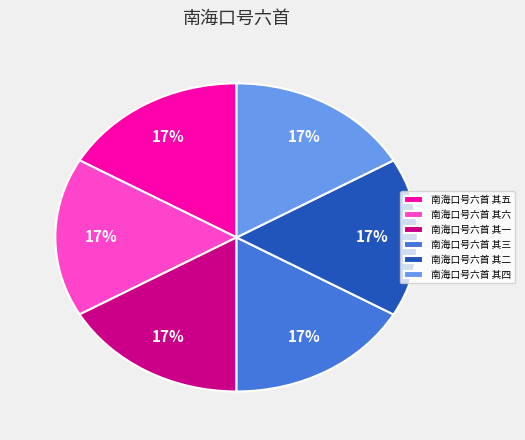

Does any single category account for the majority?

No